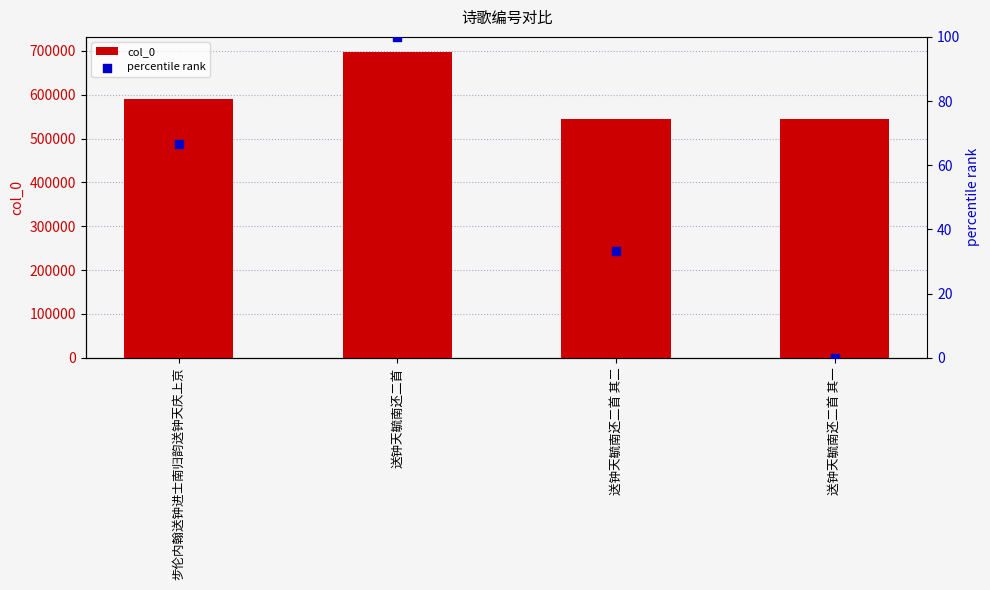

What are all the series names shown in the legend?

col_0, percentile rank